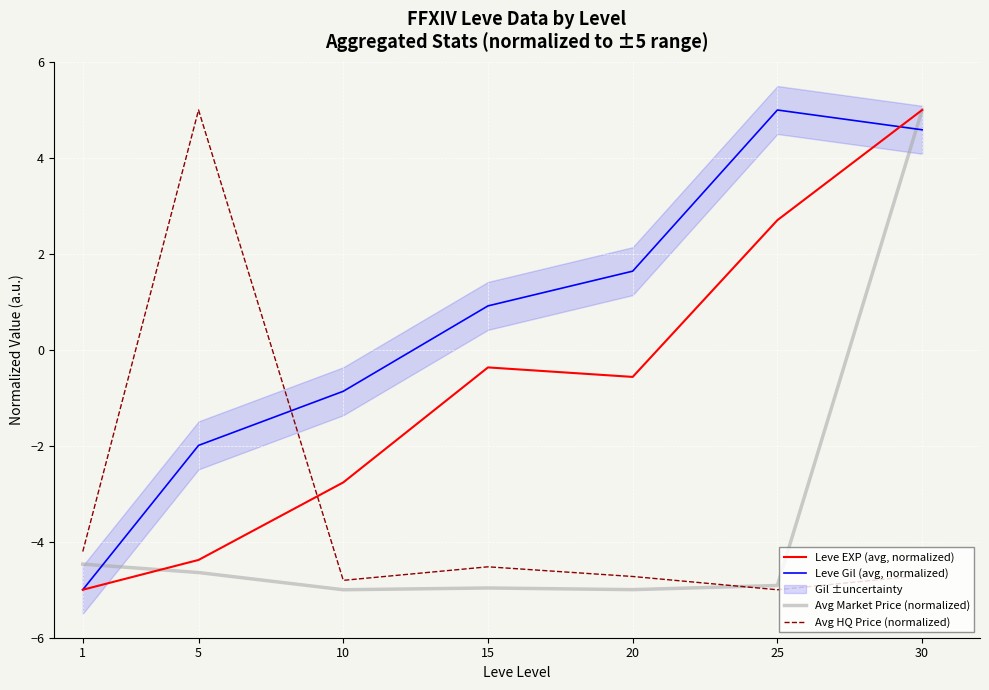

How many data points in Leve Gil (avg, normalized) are above 0?

4